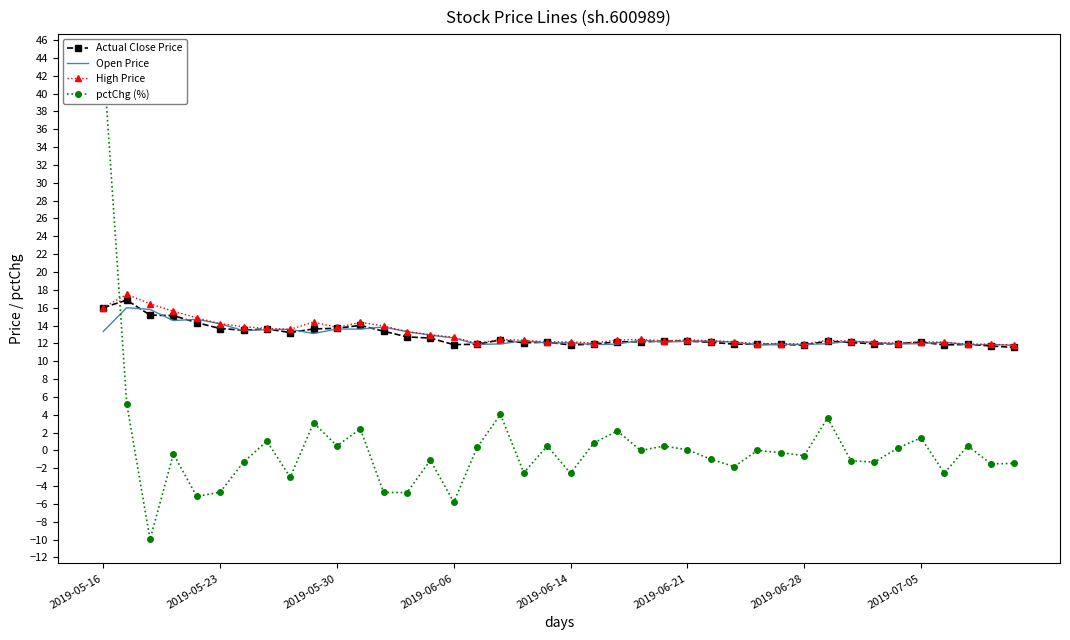

Which series has the largest range (max minus min)?

pctChg (%)